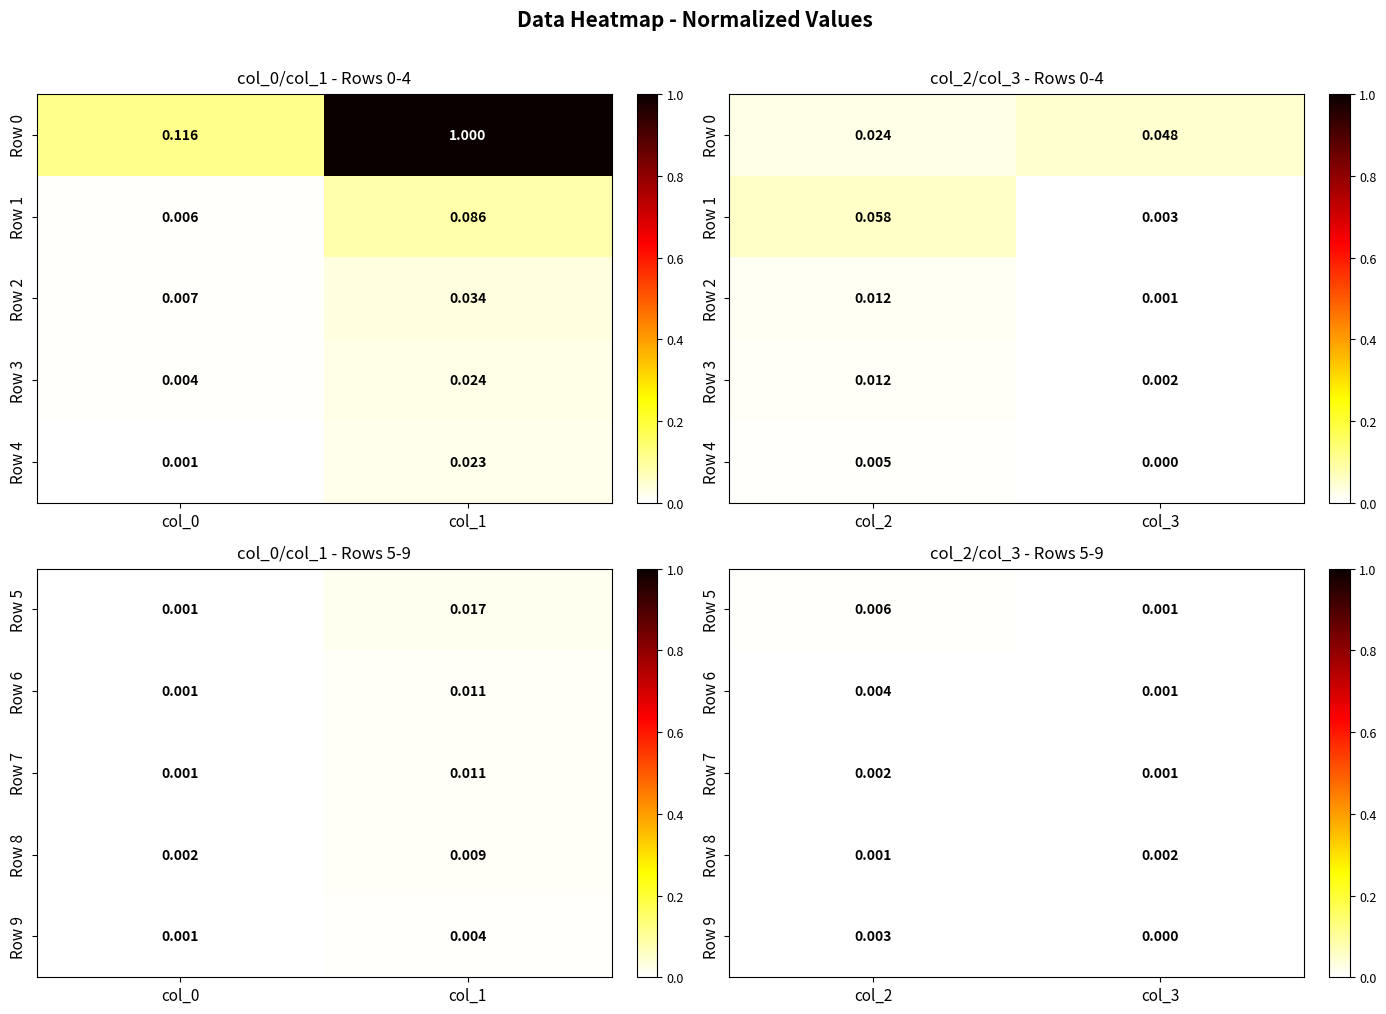

Which series has the widest spread of values?

Row 5